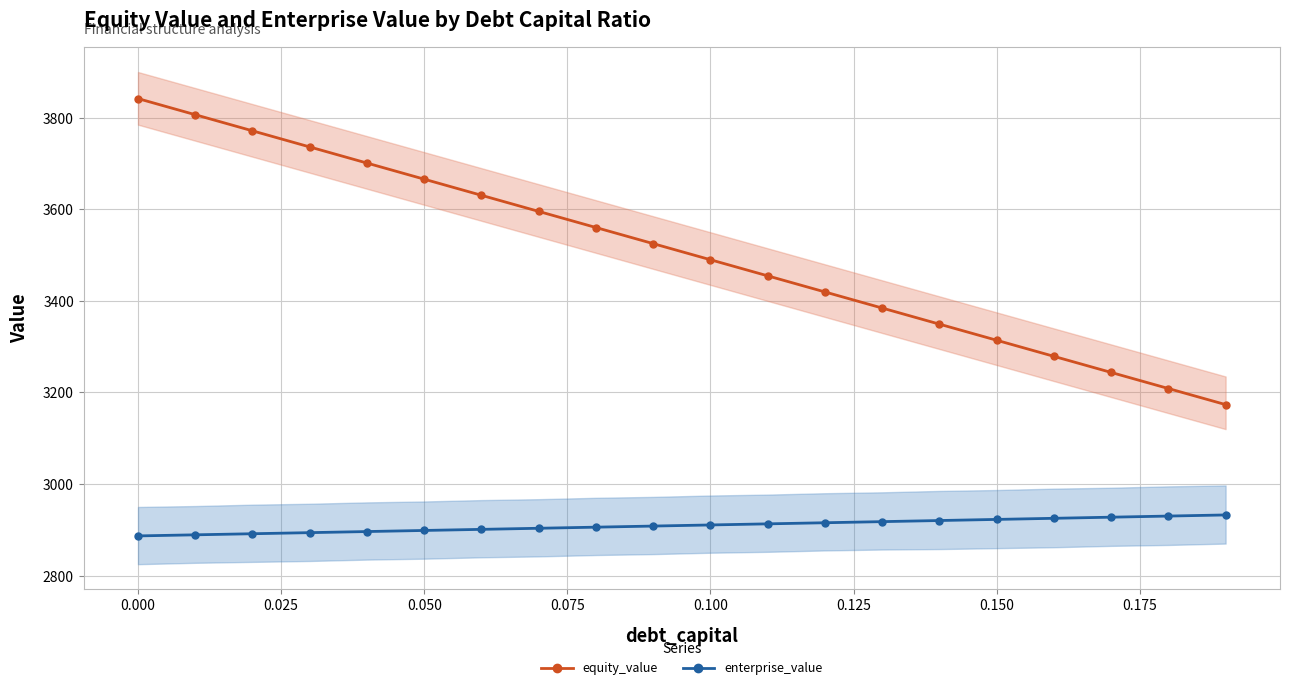

Reading right to left, list all the values displayed in this chart.

equity_value: 3173.5	3208.7	3243.8	3279.0	3314.1	3349.3	3384.5	3419.6	3454.8	3490.0	3525.2	3560.3	3595.5	3630.7	3665.9	3701.1	3736.3	3771.5	3806.7	3842.0
enterprise_value: 2932.6	2930.1	2927.7	2925.2	2922.8	2920.4	2917.9	2915.5	2913.1	2910.7	2908.3	2905.9	2903.5	2901.1	2898.7	2896.3	2893.9	2891.5	2889.1	2886.8